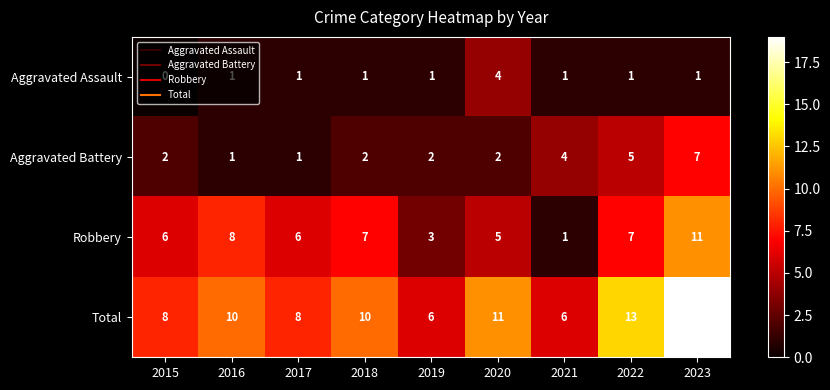

Count the number of data series in this chart.

4